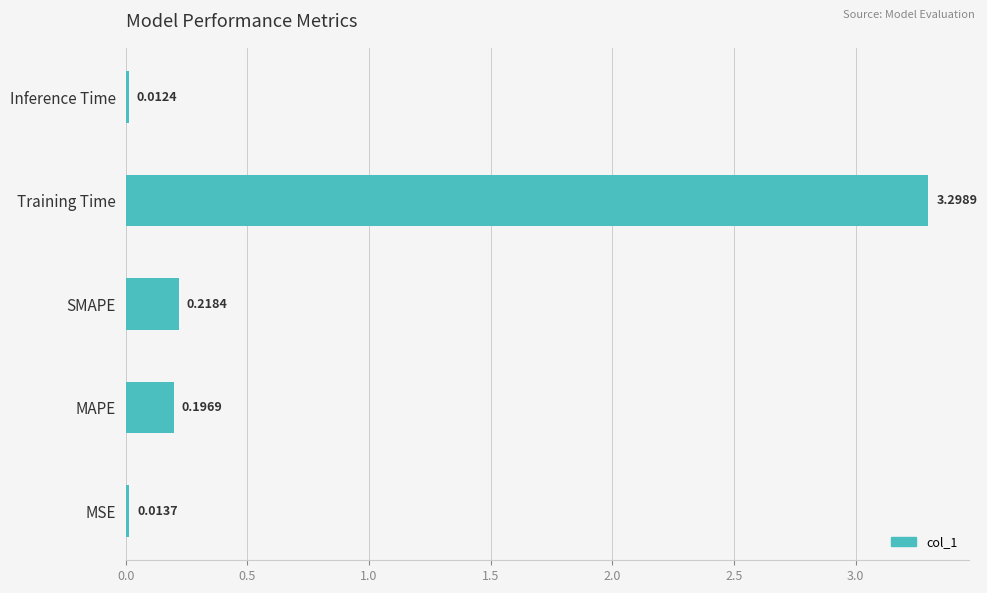

Where is the data nearest to the value 1?

SMAPE